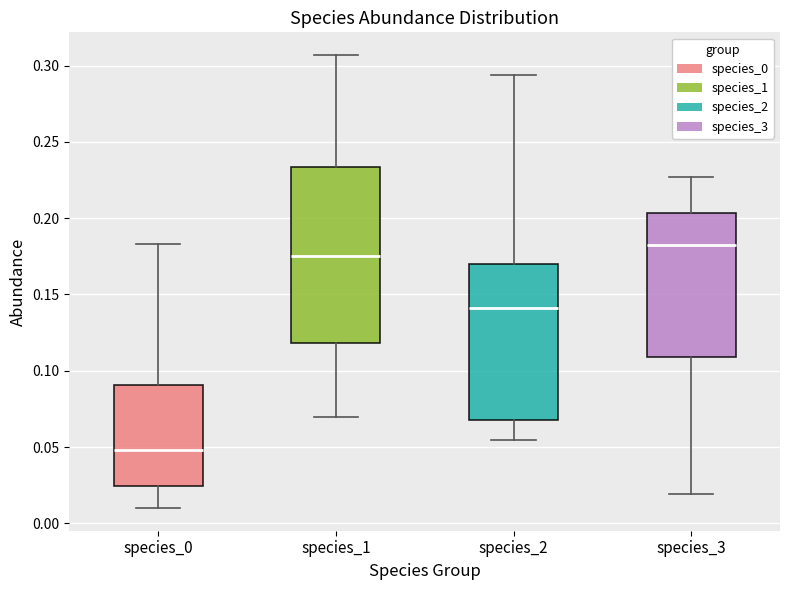

Where does the lower whisker of the box for species_0 end on the y-axis? The values are not printed on the chart, so give them approximately, as read against the axis.

0.010